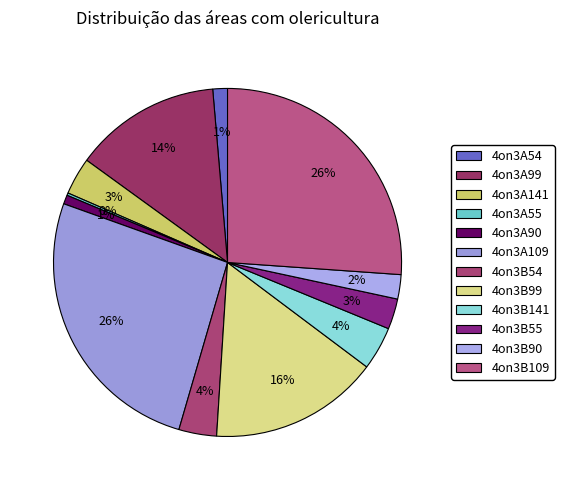

Is there any slice that represents more than half of the pie?

No